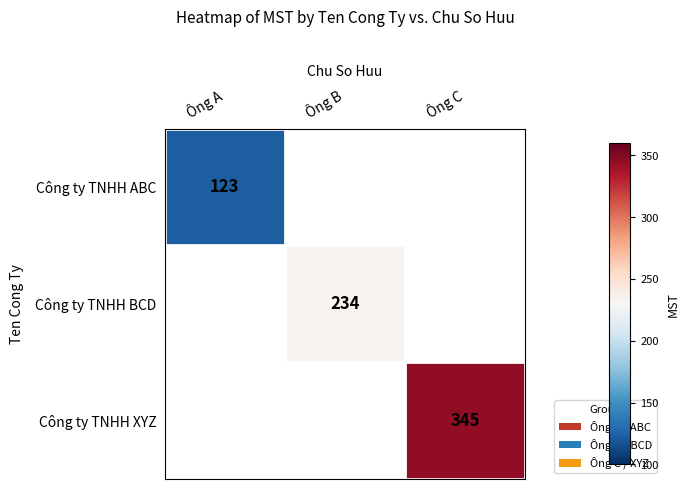

Is it true that Công ty TNHH ABC equals 123 at Ông A?

True